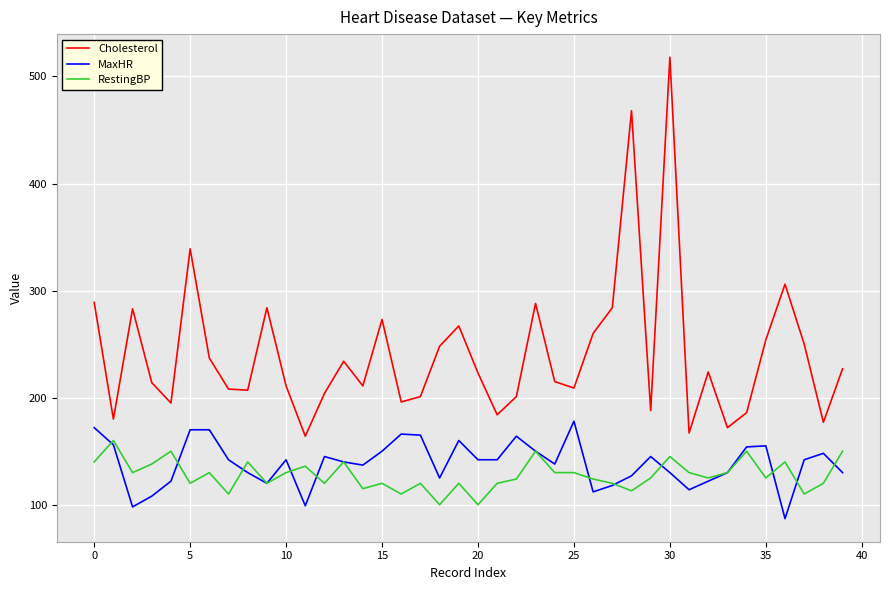

What is the minimum value shown in the chart?

87